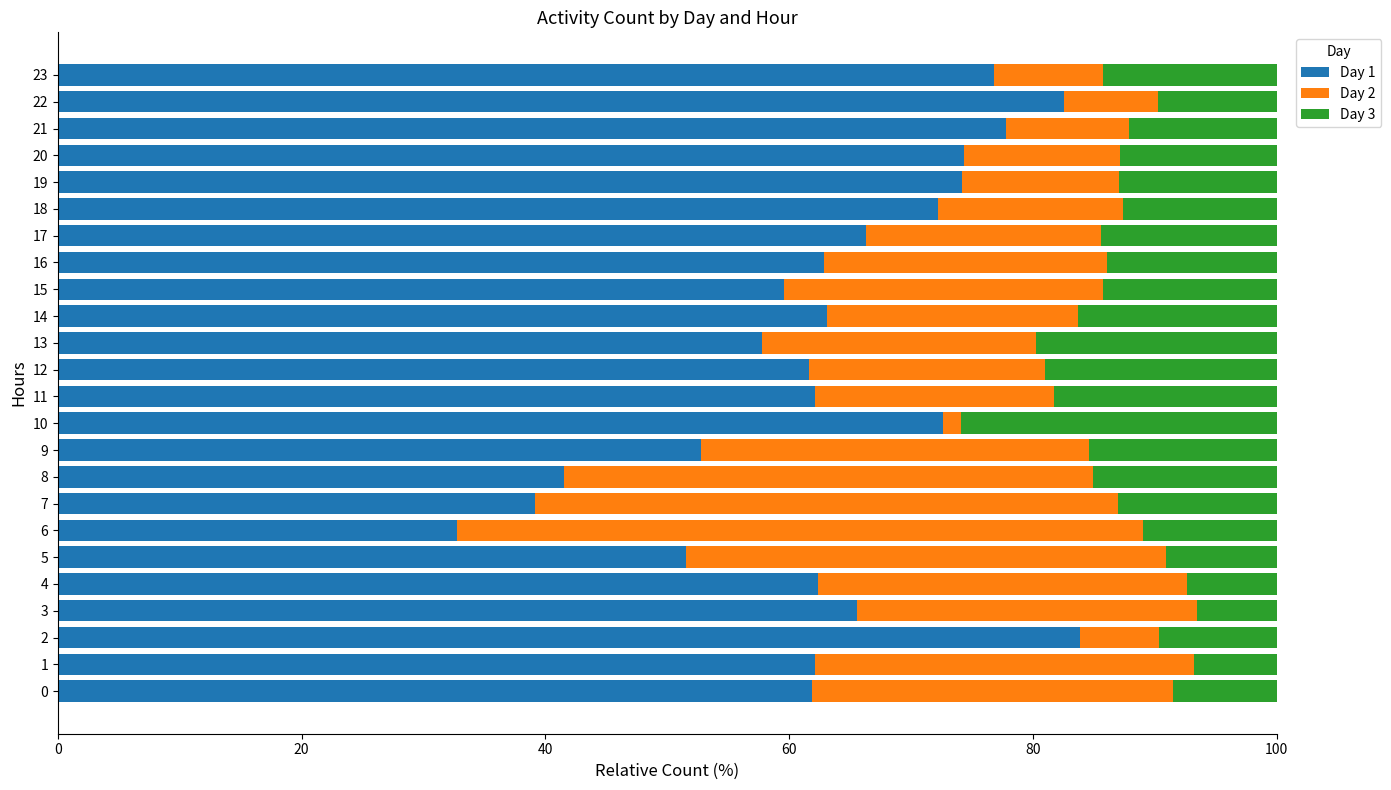

The value of Day 1 at 21 is 77.8. True or false?

True